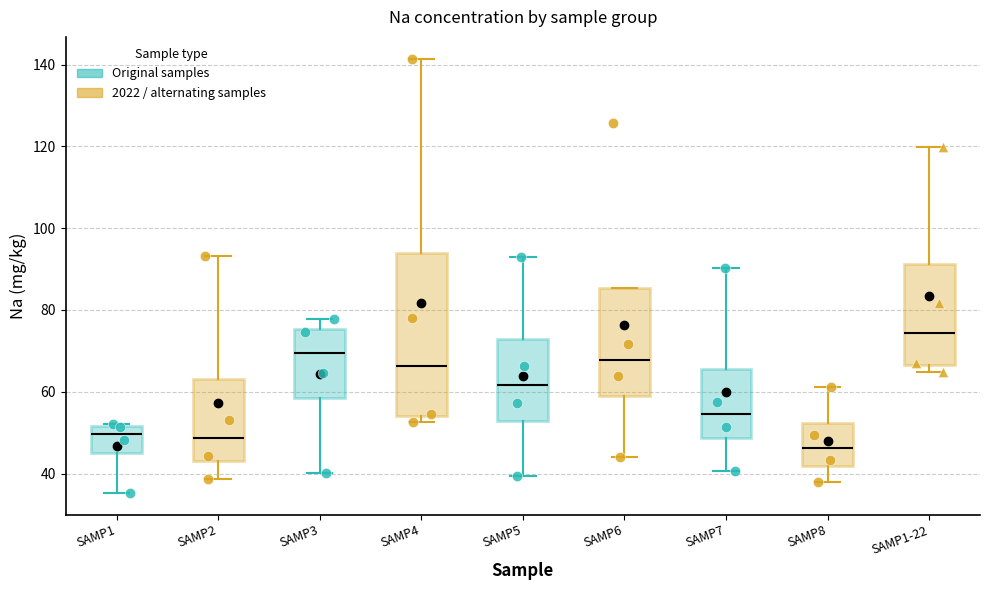

Which box is the tallest, from its lower edge to its upper edge?

SAMP4